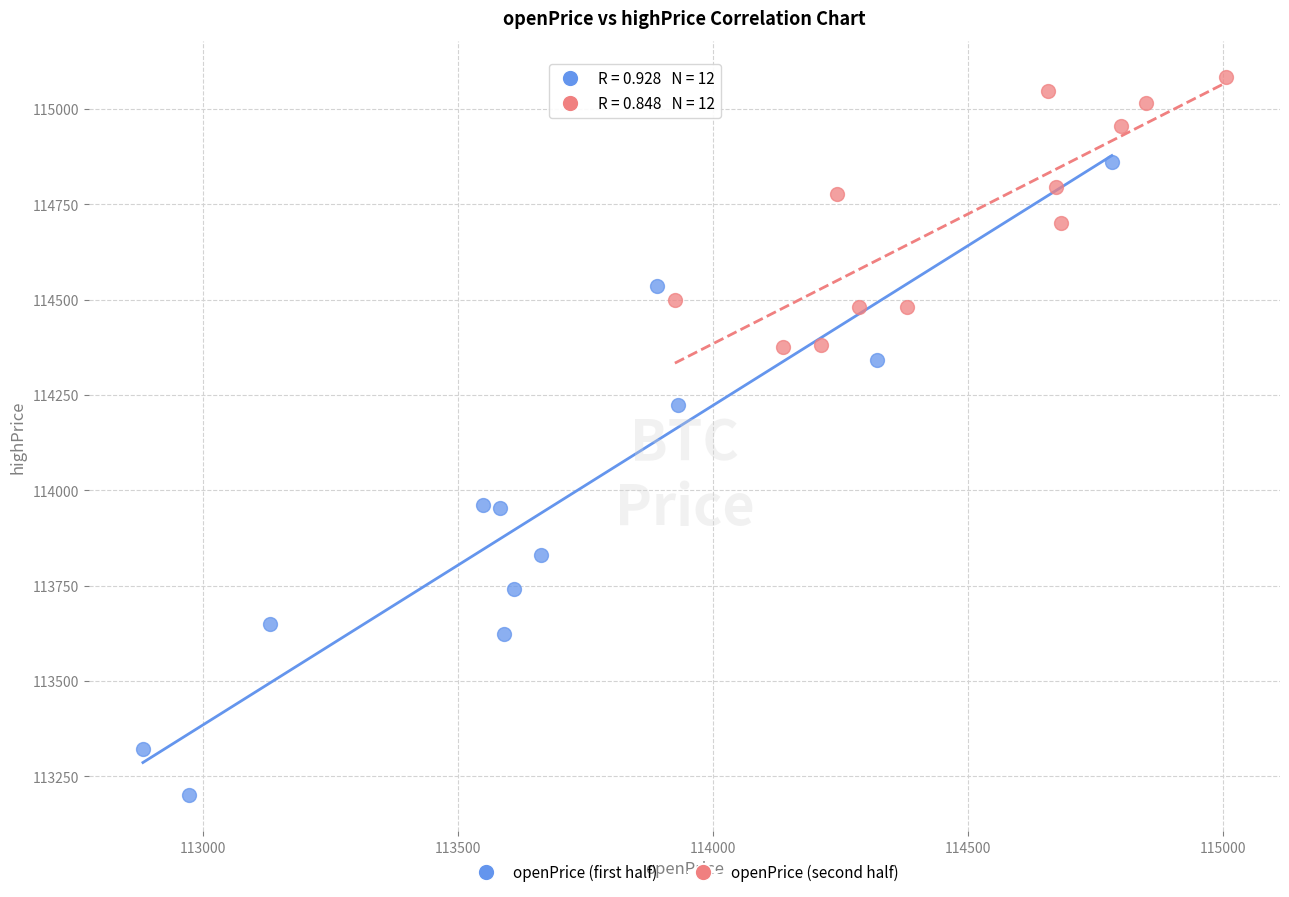

Which series has the largest Y range (max minus min)?

openPrice (first half)